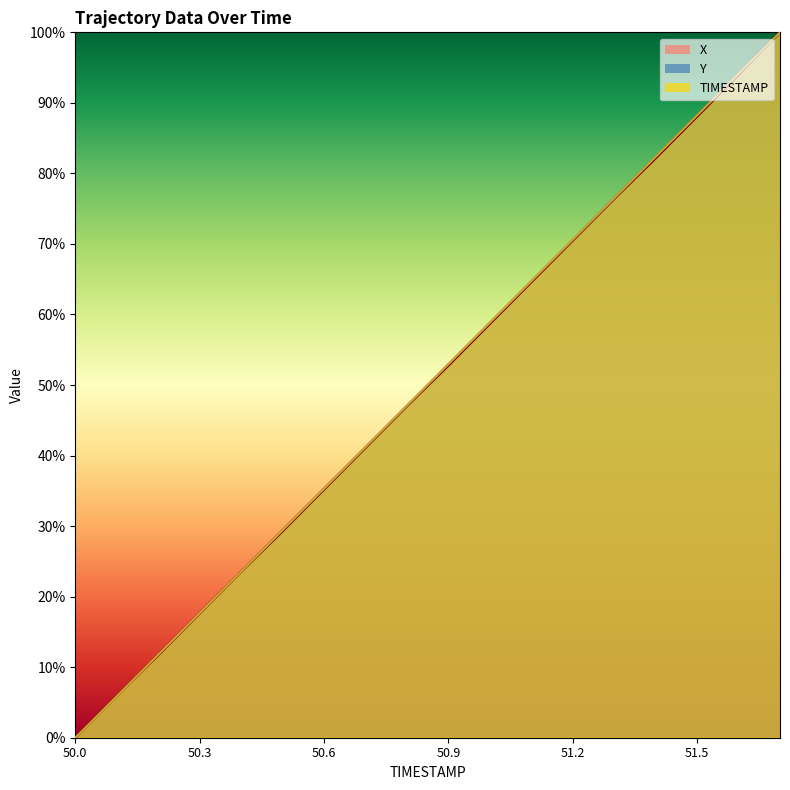

What value does the TIMESTAMP series have at 51.7?

100.0